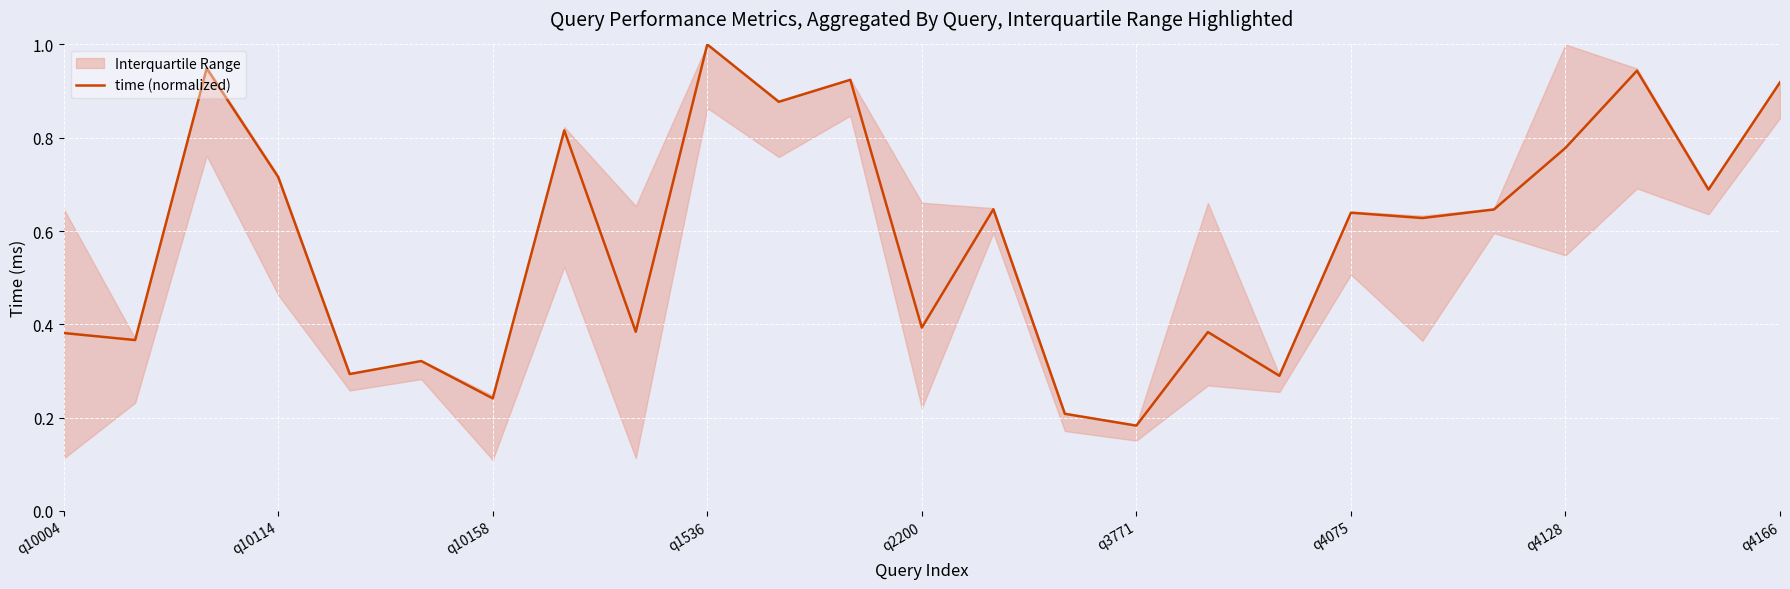

What is the difference between the maximum and minimum values?

0.8